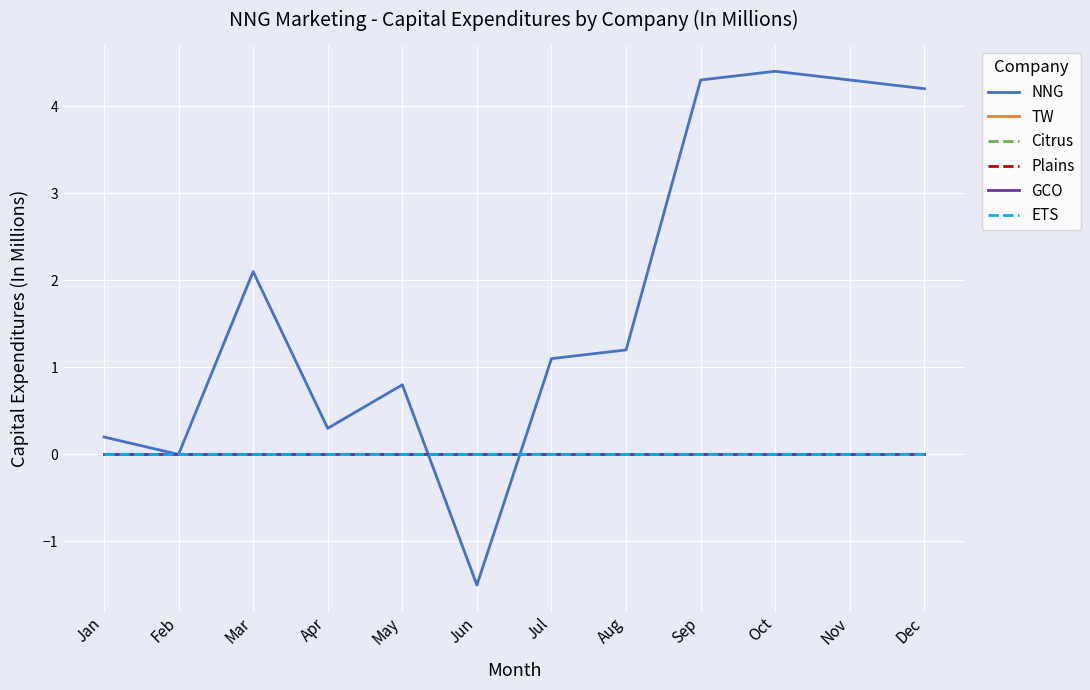

Does the chart have visible grid lines?

Yes